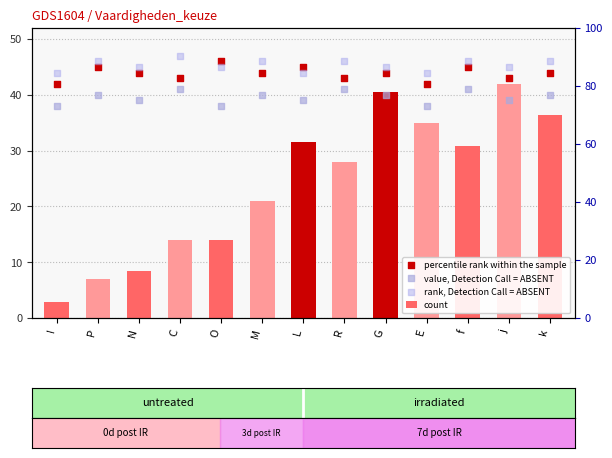

Which series contains the highest Y value?

rank, Detection Call = ABSENT